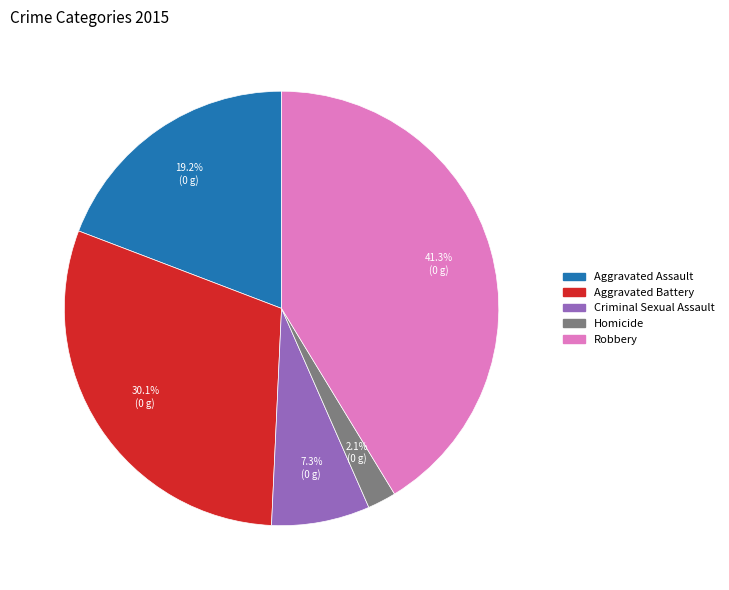

What percentage is the Robbery slice, to the nearest percent?

41%